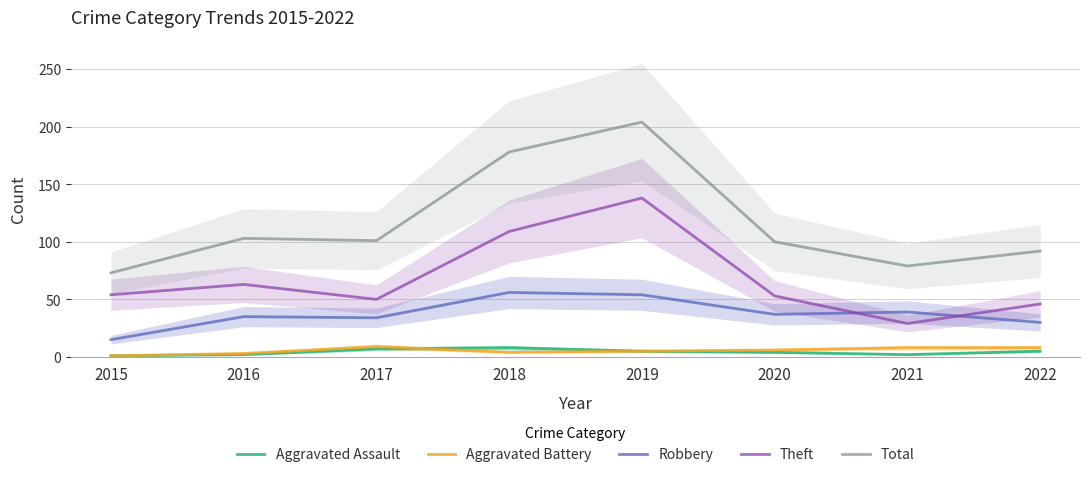

What is the average value of the Total series?

116